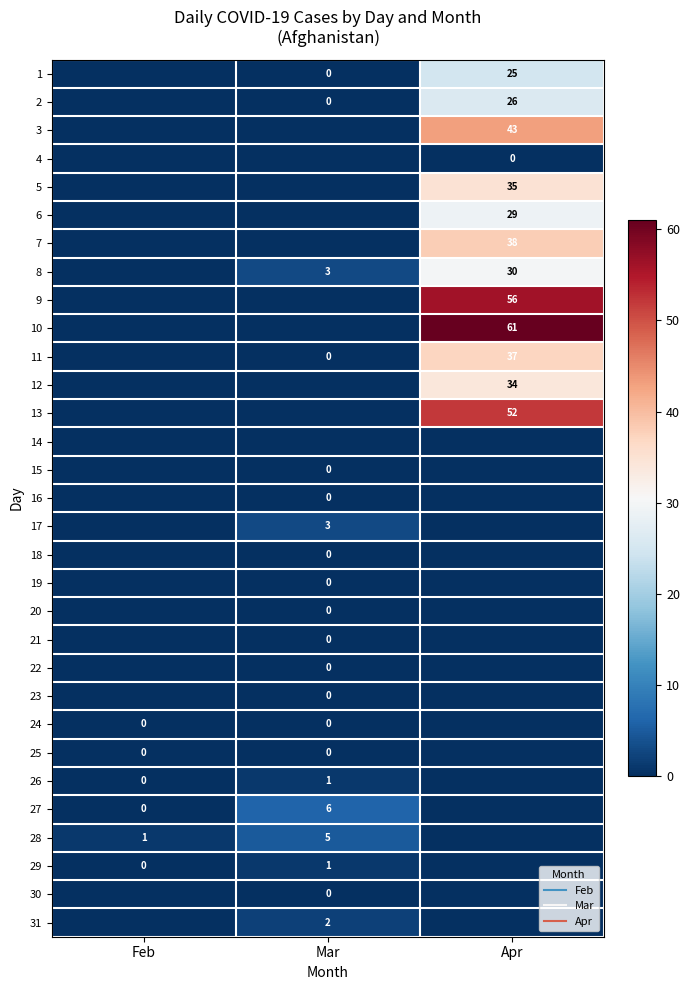

Which category has the highest value in the 31 series?

Mar